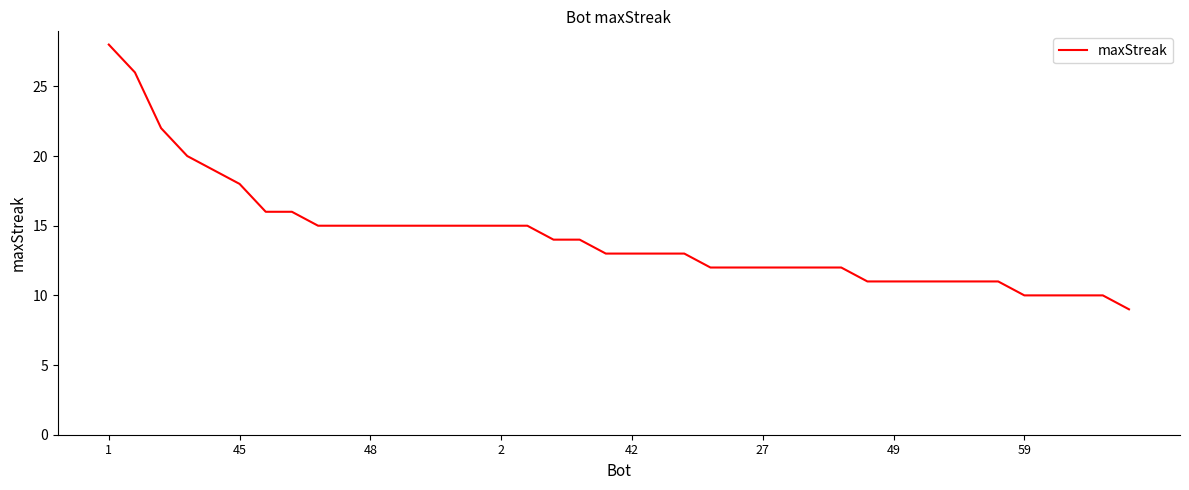

What is the difference between the maximum and minimum values?

19